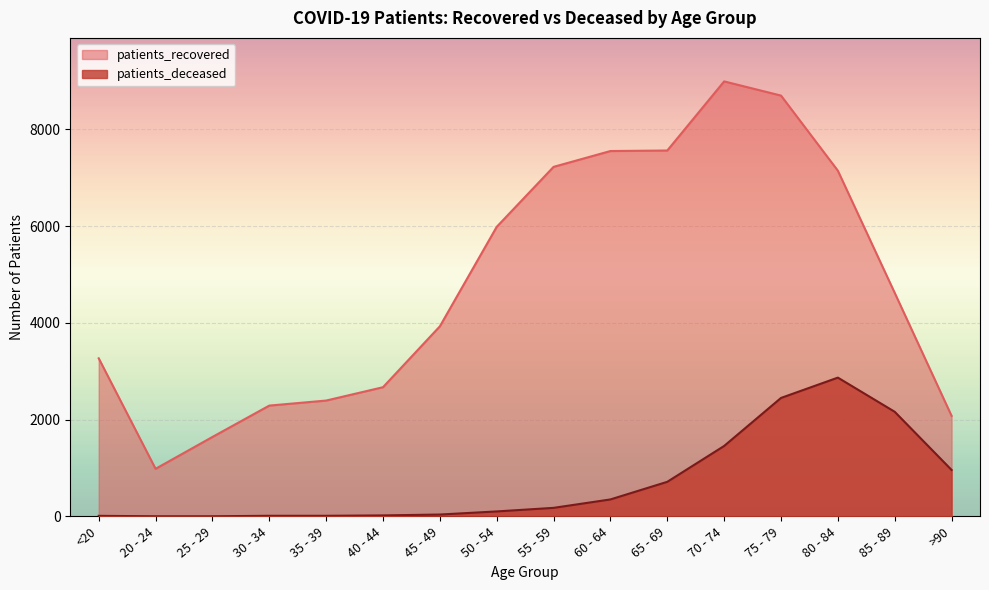

Reading right to left, transcribe all the data shown in this chart.

patients_recovered: 2078	4619	7144	8696	8989	7561	7550	7223	5984	3928	2670	2394	2290	1642	984	3267
patients_deceased: 960	2162	2868	2448	1456	715	351	177	103	39	21	13	13	3	3	12